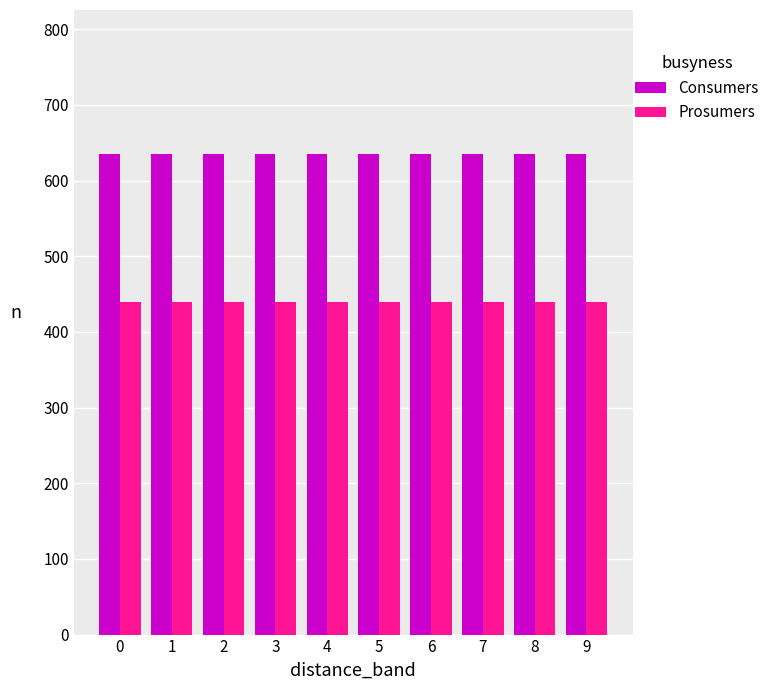

List the series in order of their overall mean, lowest first.

Prosumers, Consumers